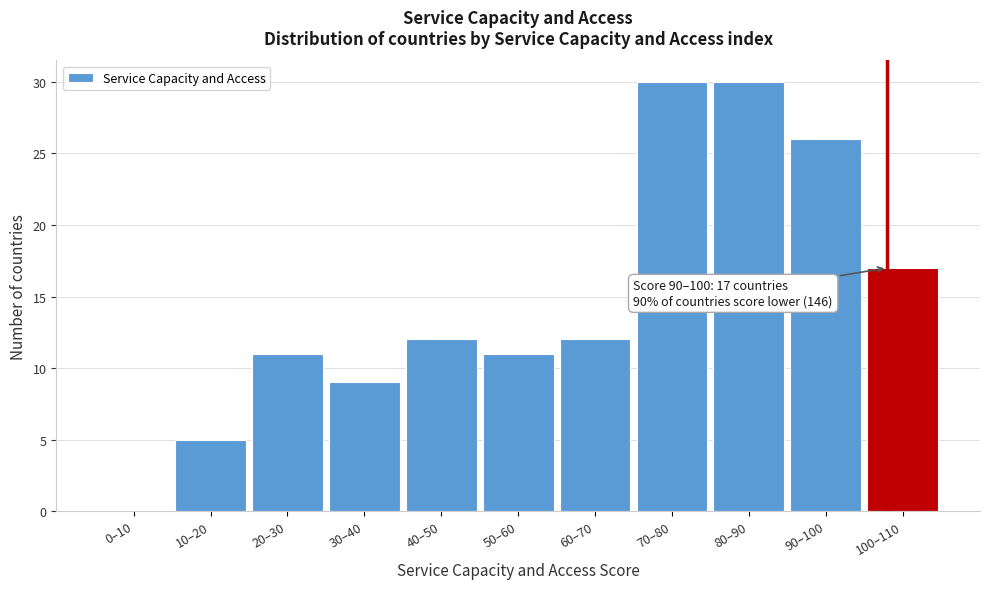

Reading left to right, what are all the values shown in this chart?

0–10=0	10–20=5	20–30=11	30–40=9	40–50=12	50–60=11	60–70=12	70–80=30	80–90=30	90–100=26	100–110=17